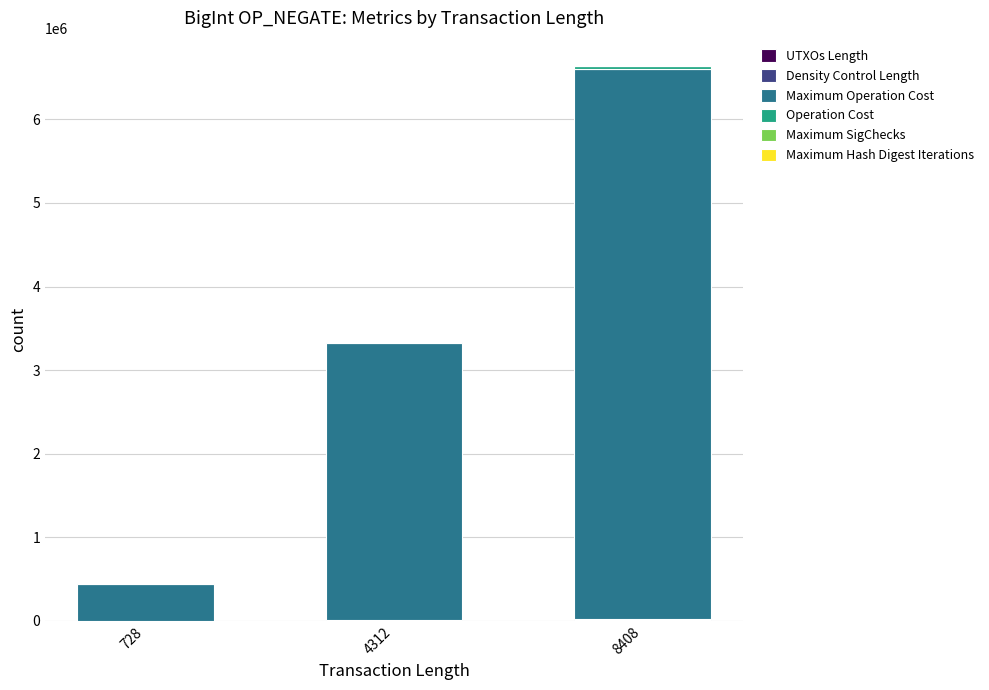

At which category is the sum across all series the highest?

8408